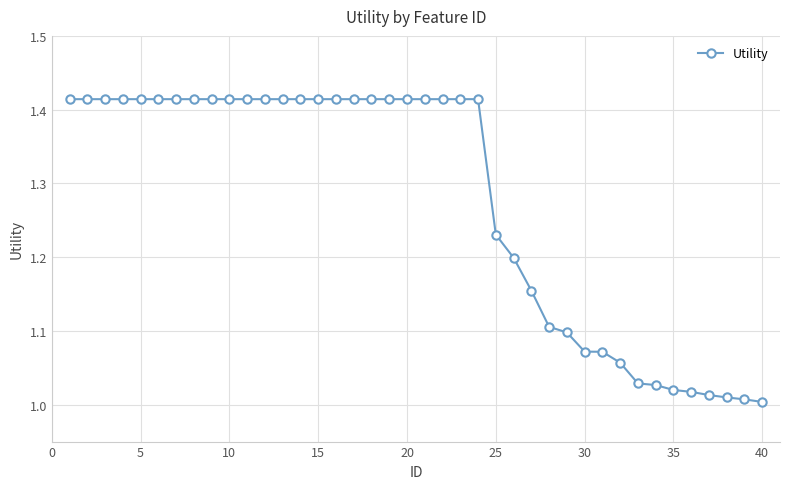

What is the difference between the second highest and second lowest values?

0.4